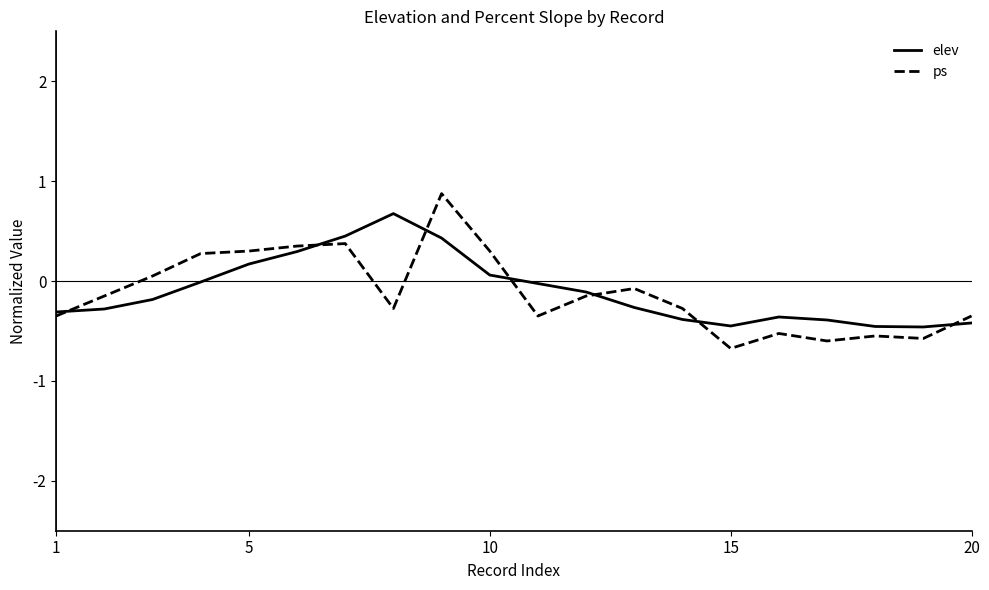

Rank the series by their maximum value, from lowest to highest.

elev, ps